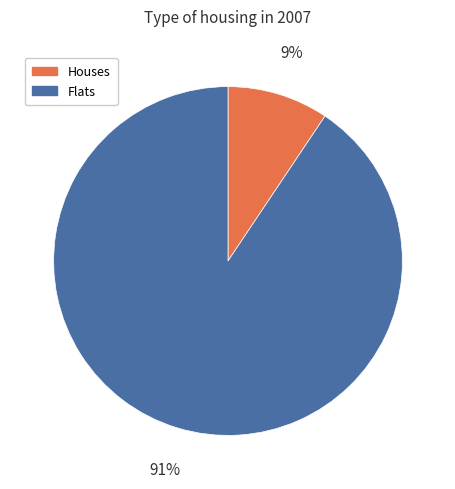

What percentage is the Flats slice, to the nearest percent?

91%